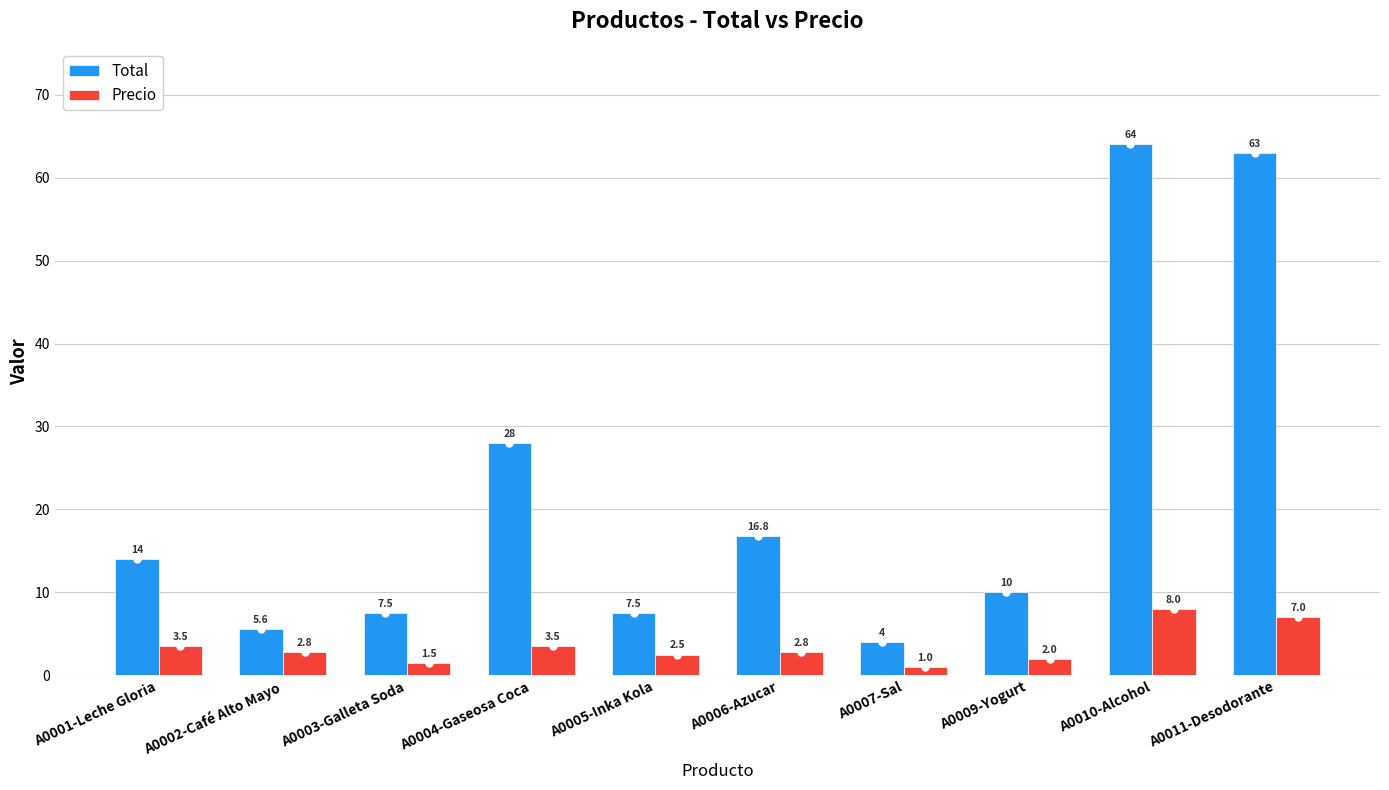

Count the number of categories in the chart.

10